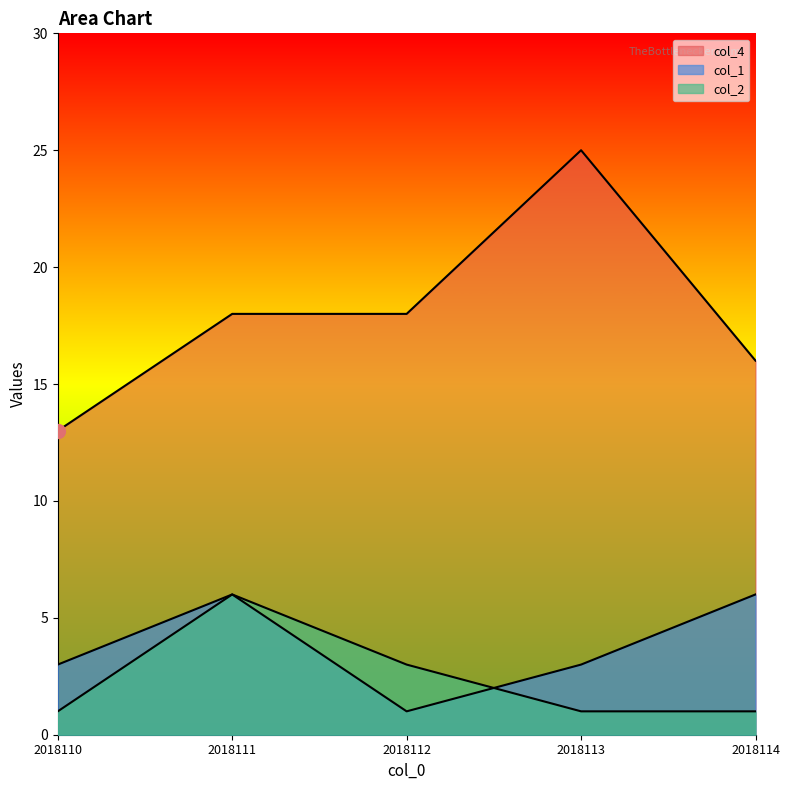

Which series has the widest spread of values?

col_4